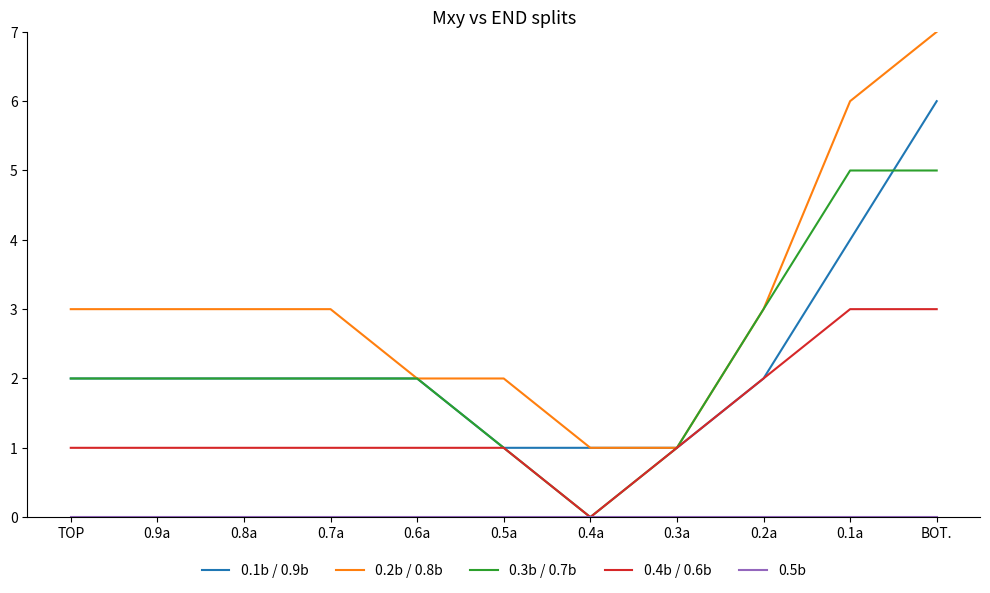

Which series has the largest range (max minus min)?

0.2b / 0.8b